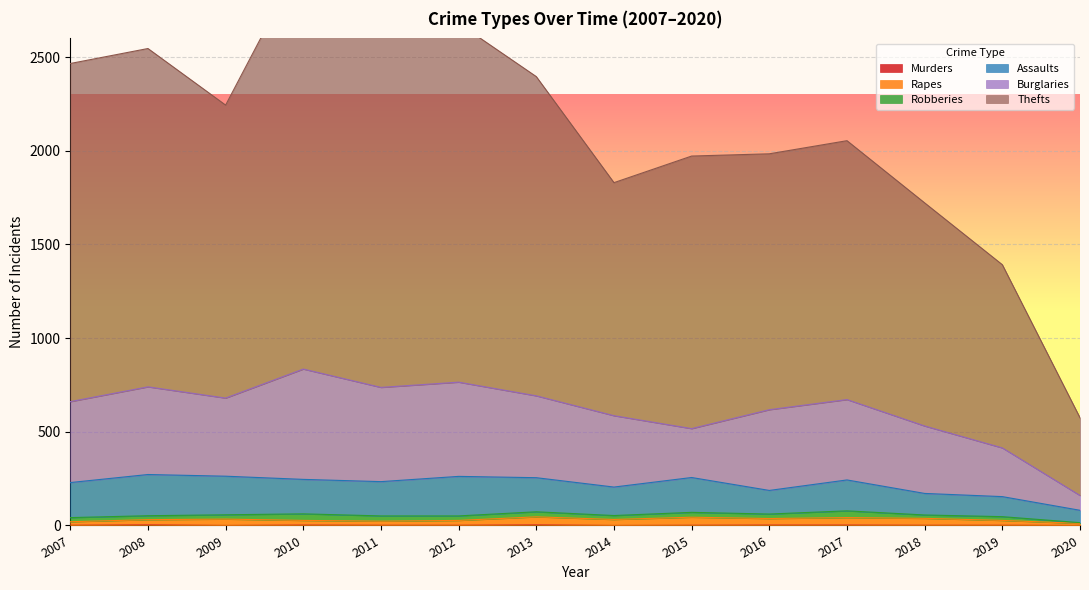

At which label is Rapes closest to 28?

2010